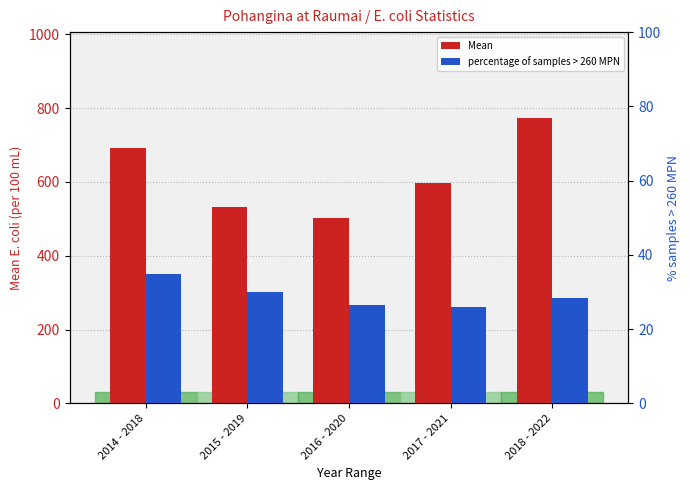

What value does the percentage of samples > 260 MPN series have at 2016 - 2020?

26.4